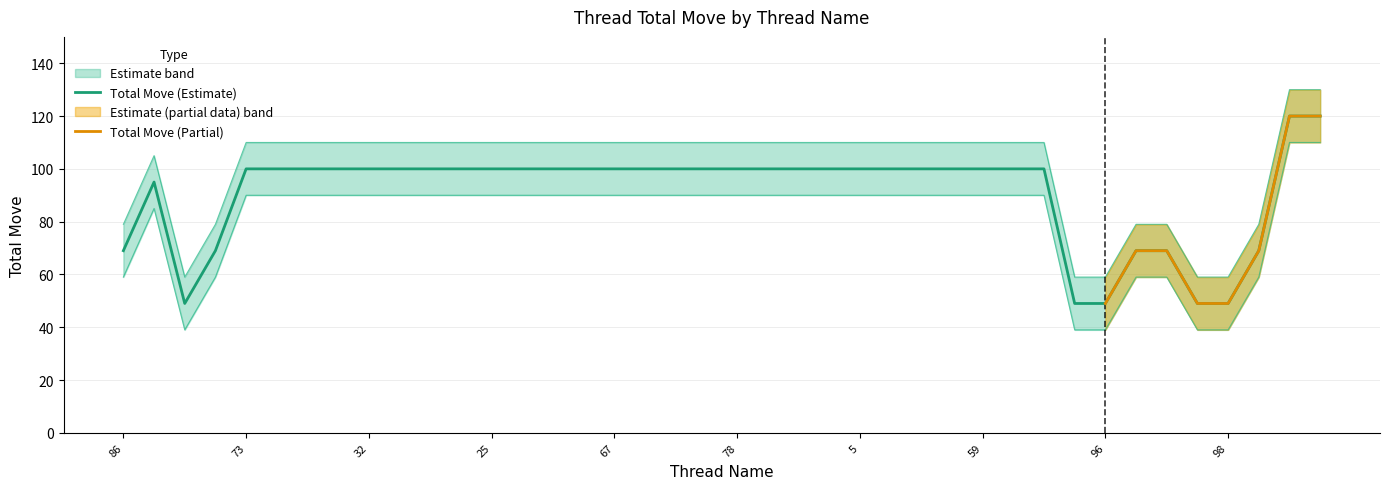

What is the sum of all values?

3625